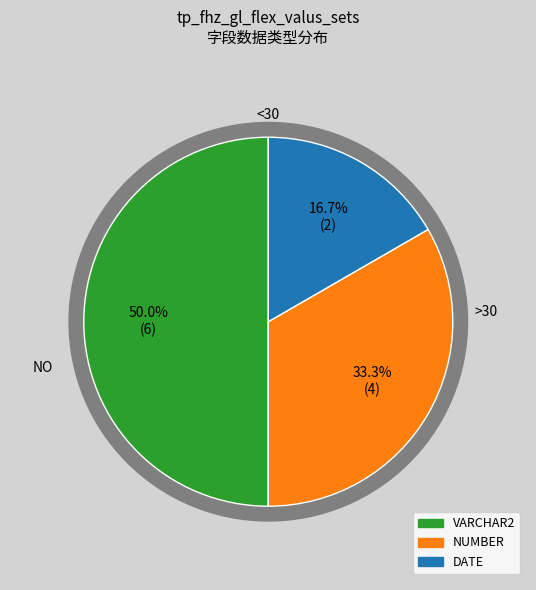

Is it true that VARCHAR2 is 61% of the pie?

False